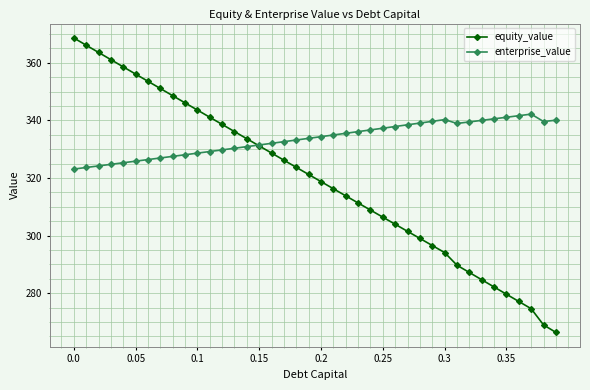

Which series has the largest total across all categories?

enterprise_value